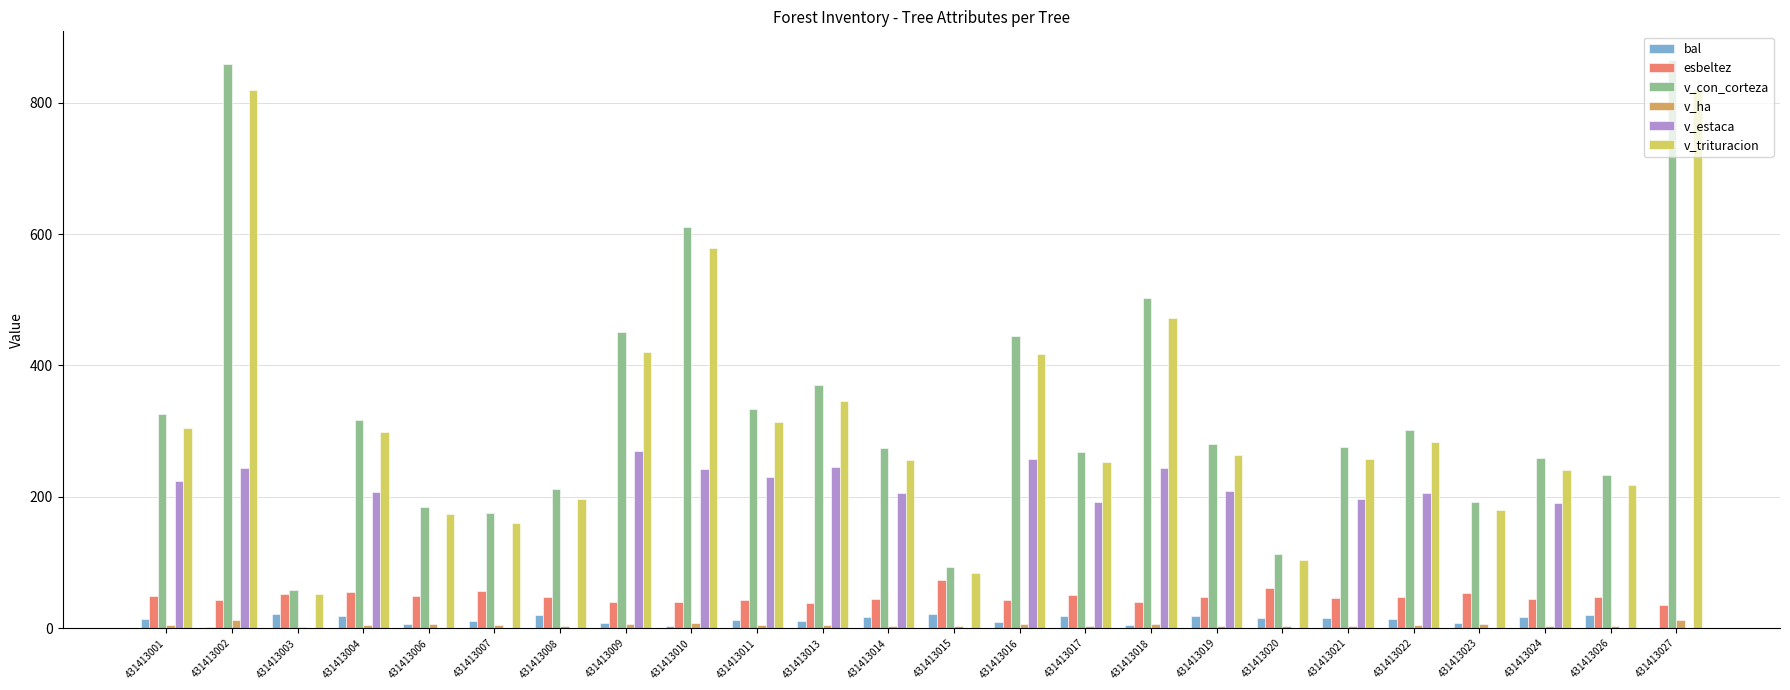

Does the chart contain stacked bars?

No